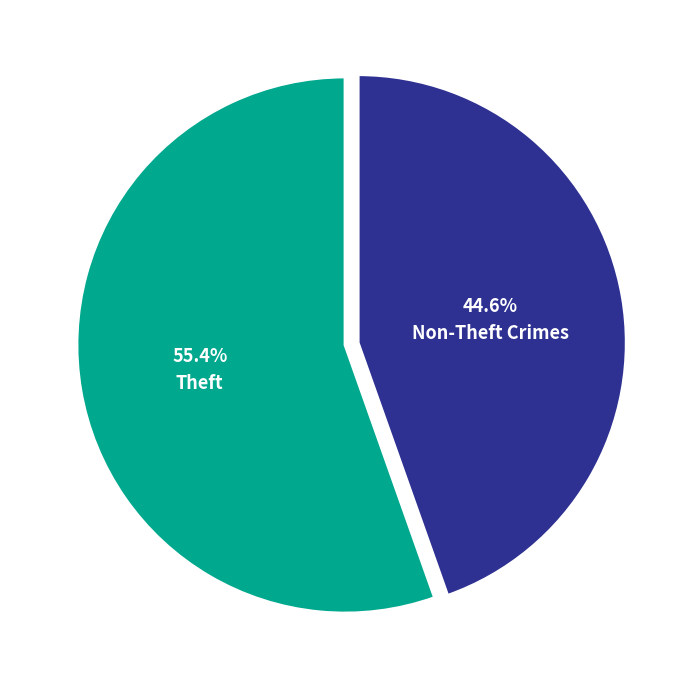

Is there a majority slice in this chart?

Yes